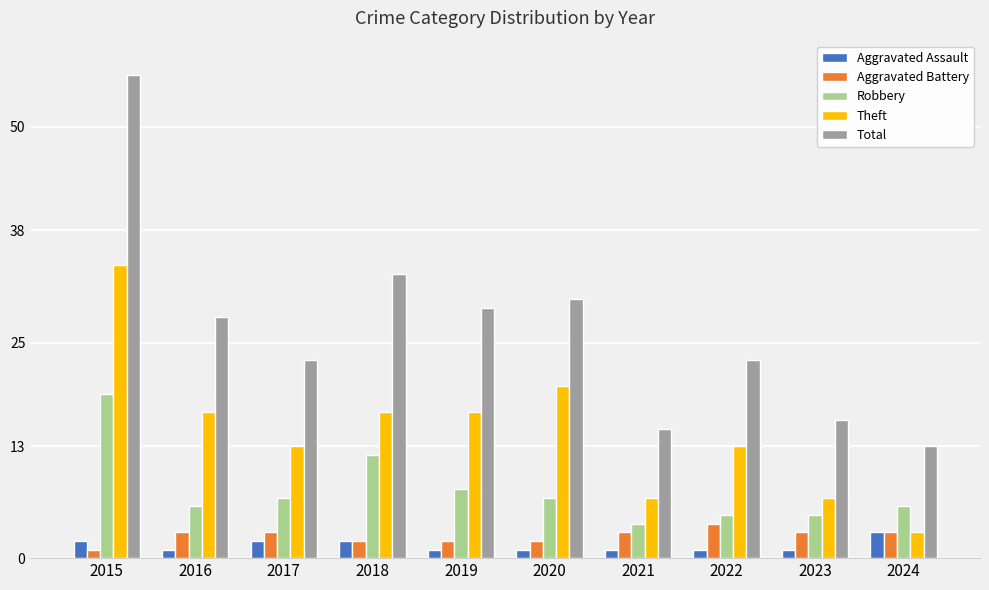

What is the average value of the Theft series?

15